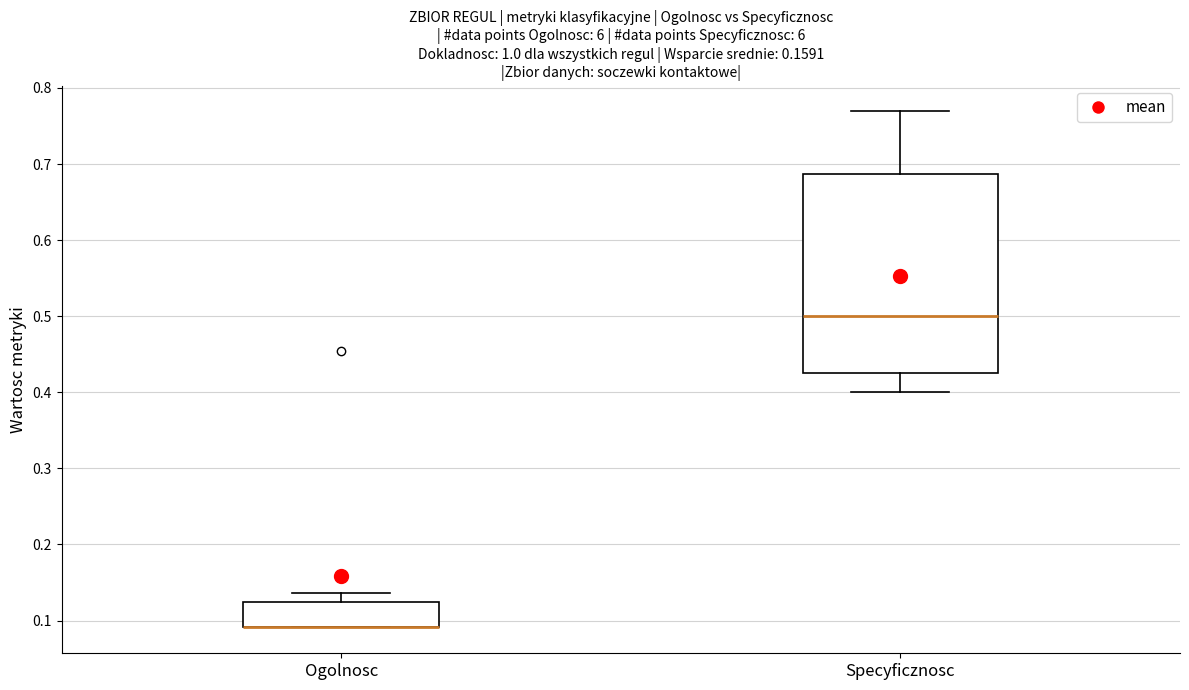

Reading left to right, transcribe this box plot: for each box, give where its median line is, the range the box spans, and where its two whiskers end, as read against the y-axis. The values are not printed on the chart, so give them approximately, as read against the axis.

Ogolnosc: median 0.09 (drawn on the box's lower edge), box 0.09 to 0.13, whiskers 0.09 to 0.14
Specyficznosc: median 0.50, box 0.43 to 0.69, whiskers 0.40 to 0.77